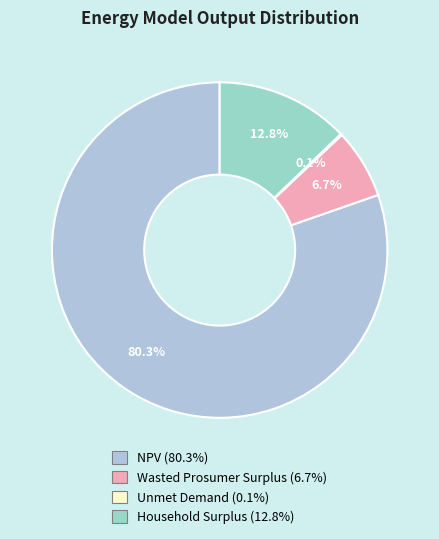

Is there a majority slice in this chart?

Yes